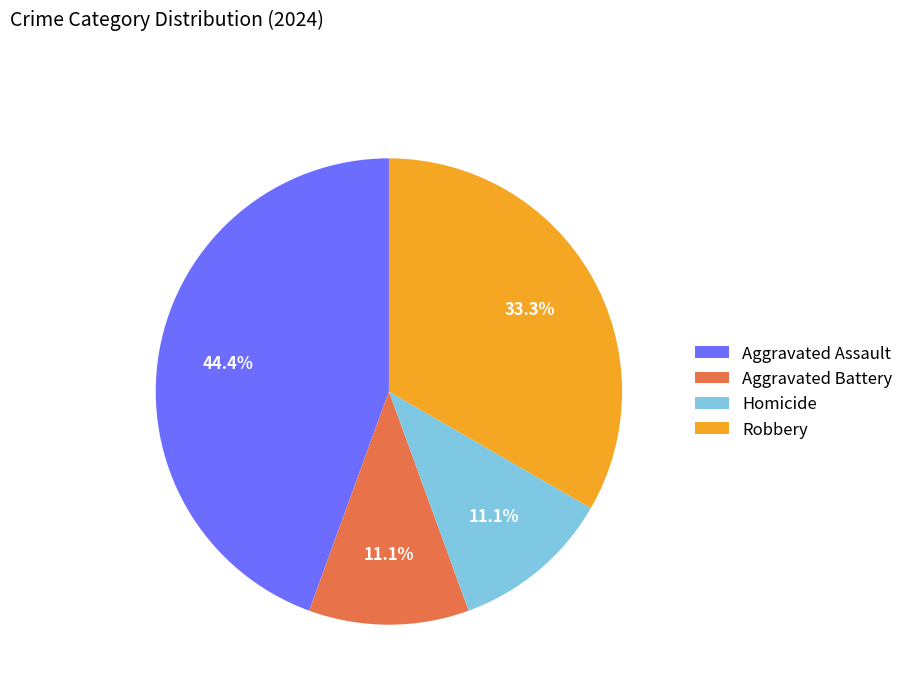

To the nearest percent, what percentage of the pie is Aggravated Battery?

11%